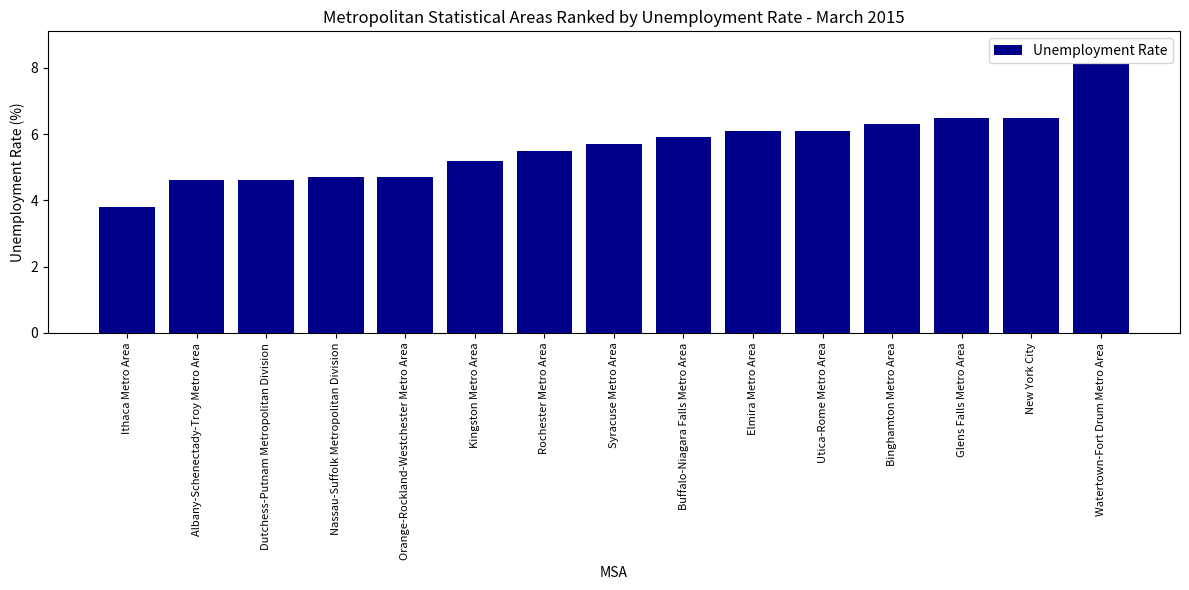

What is the sum of the values at Ithaca Metro Area and Orange-Rockland-Westchester Metro Area?

8.5